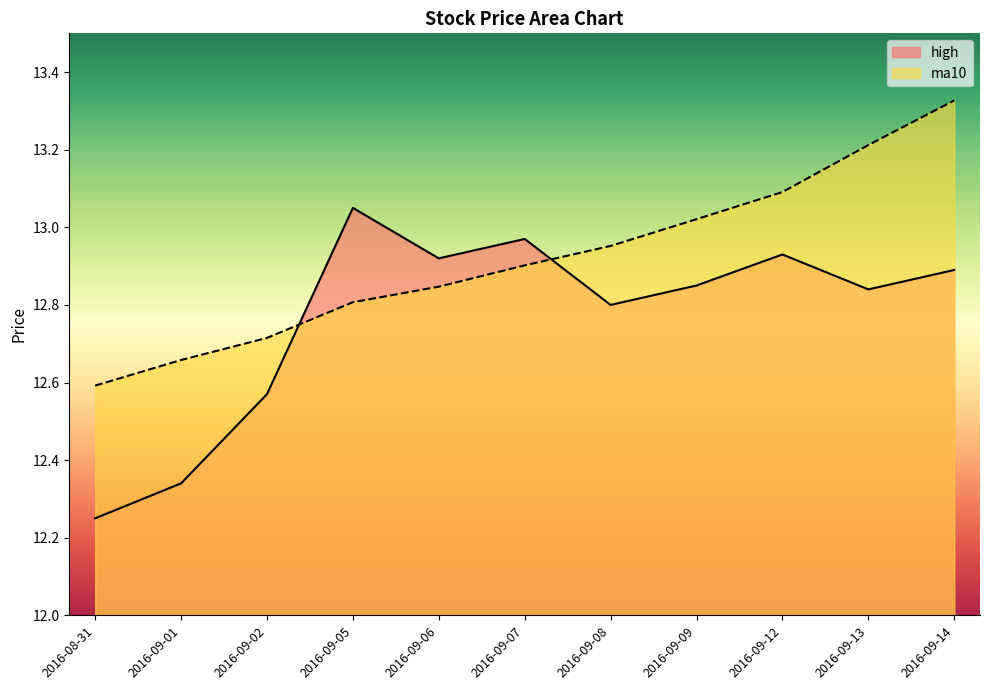

What is the difference between the highest and lowest values at 2016-09-07?

0.1